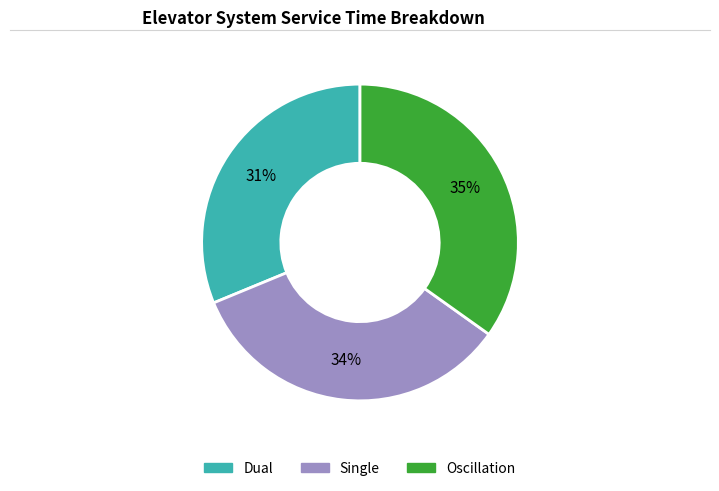

What is the largest slice in the pie chart?

Oscillation